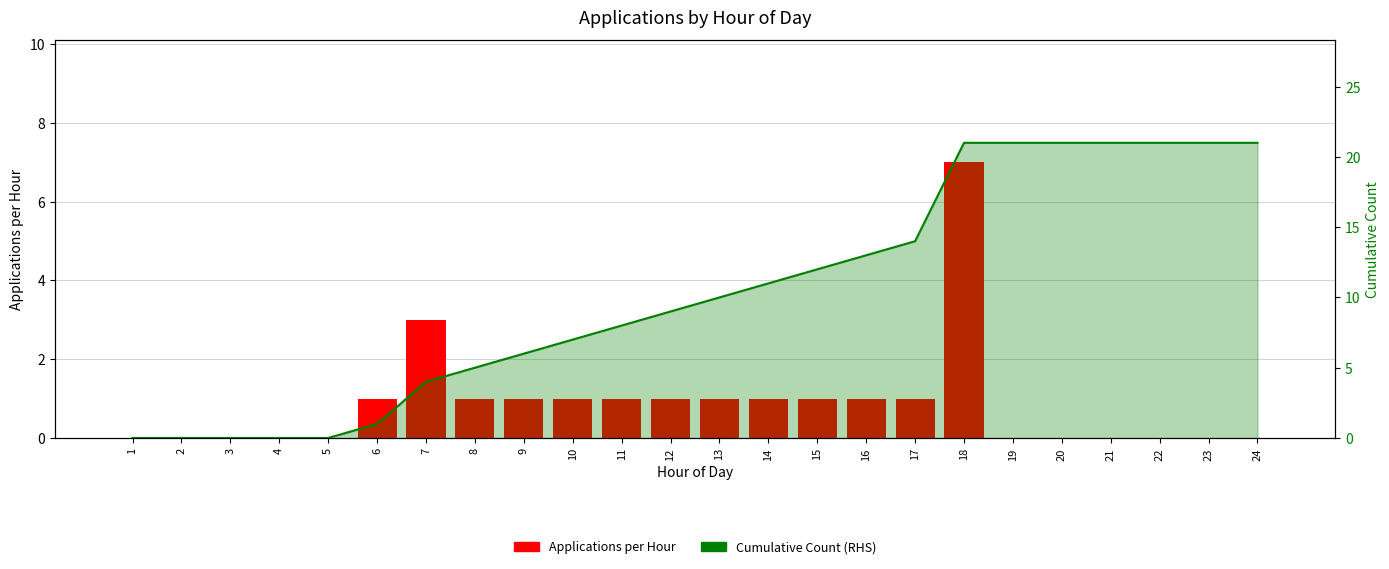

At how many categories does at least one series exceed 15?

7